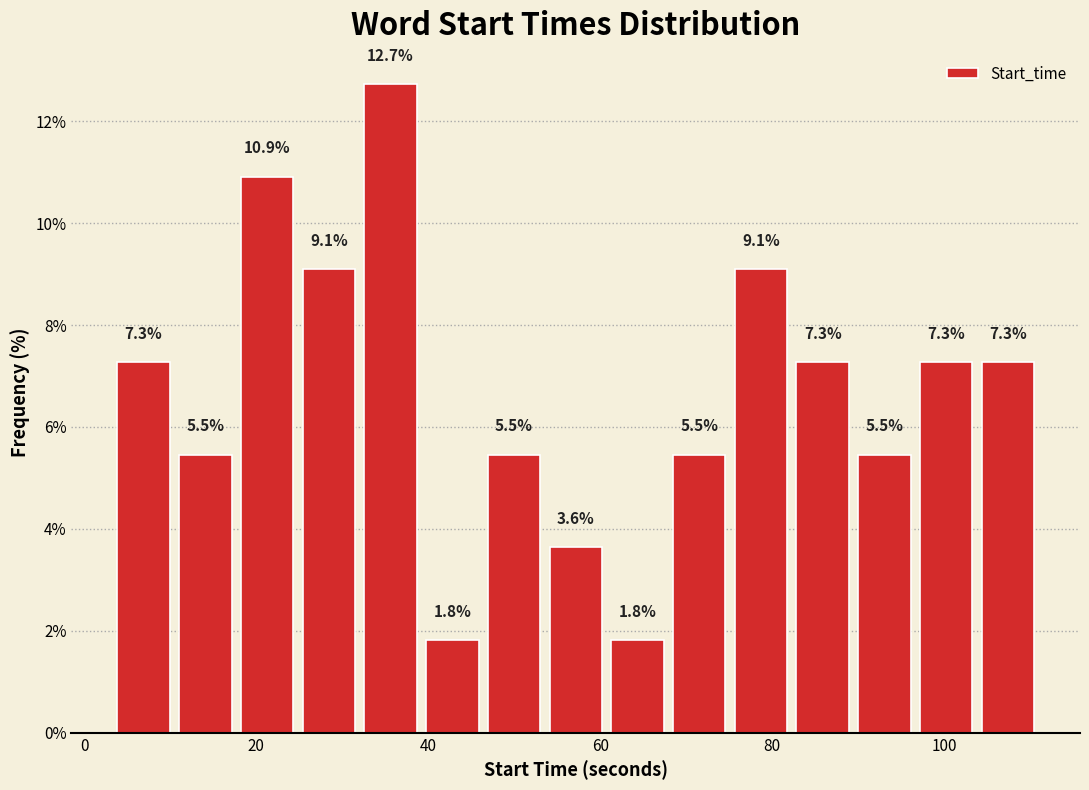

Read against the x-axis, roughly where is the centre of the tallest bar?

36